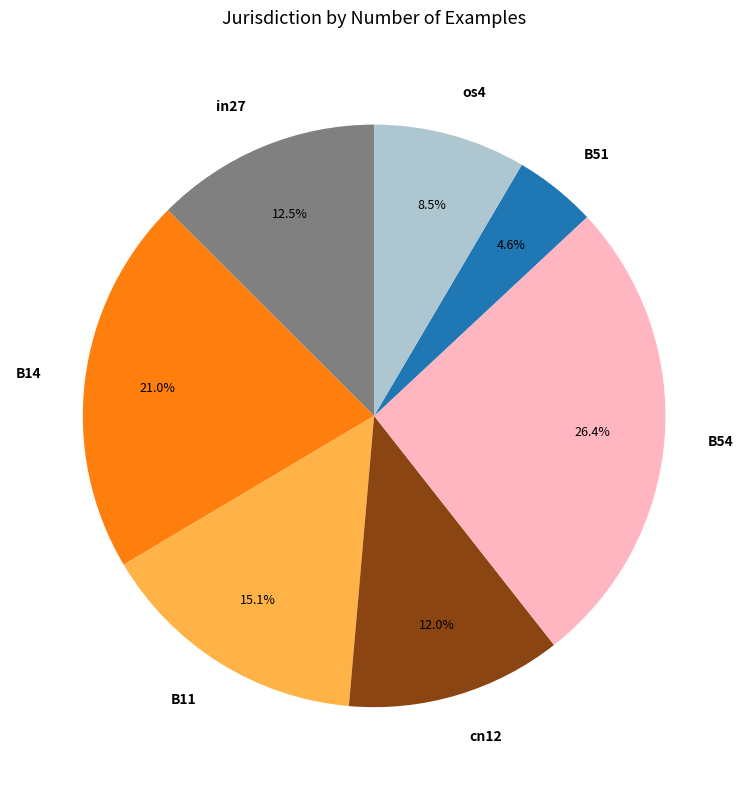

To the nearest percent, what percentage of the pie is B54?

26%